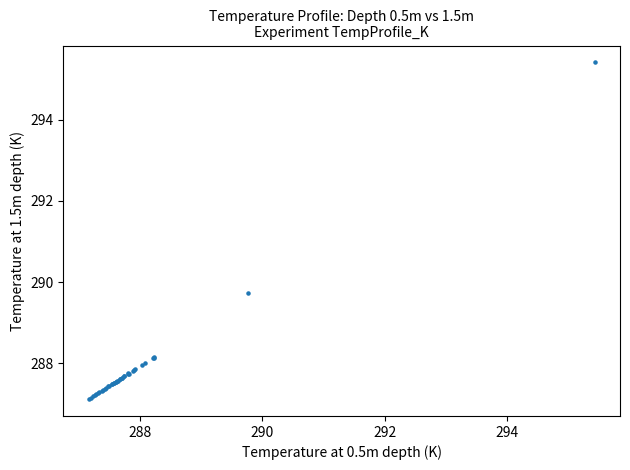

What Y value in the scatter plot is closest to 291?

289.7